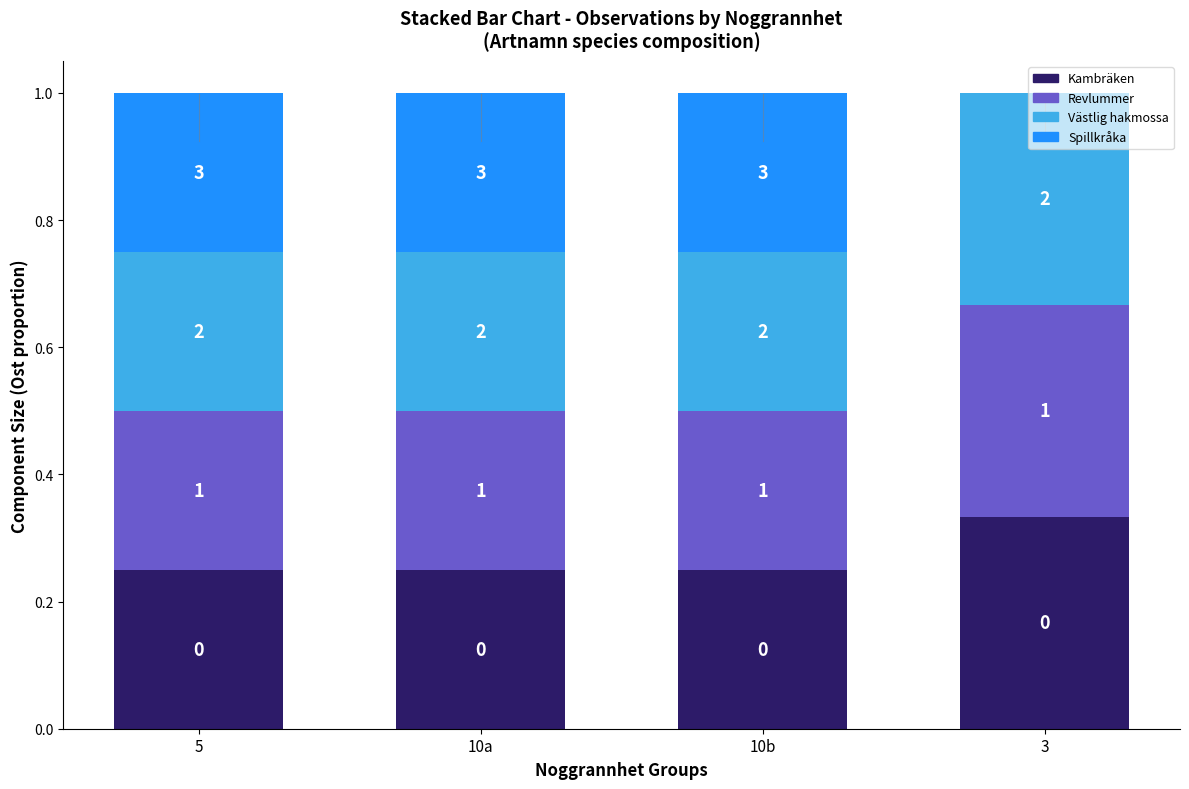

Are the bars horizontal?

No